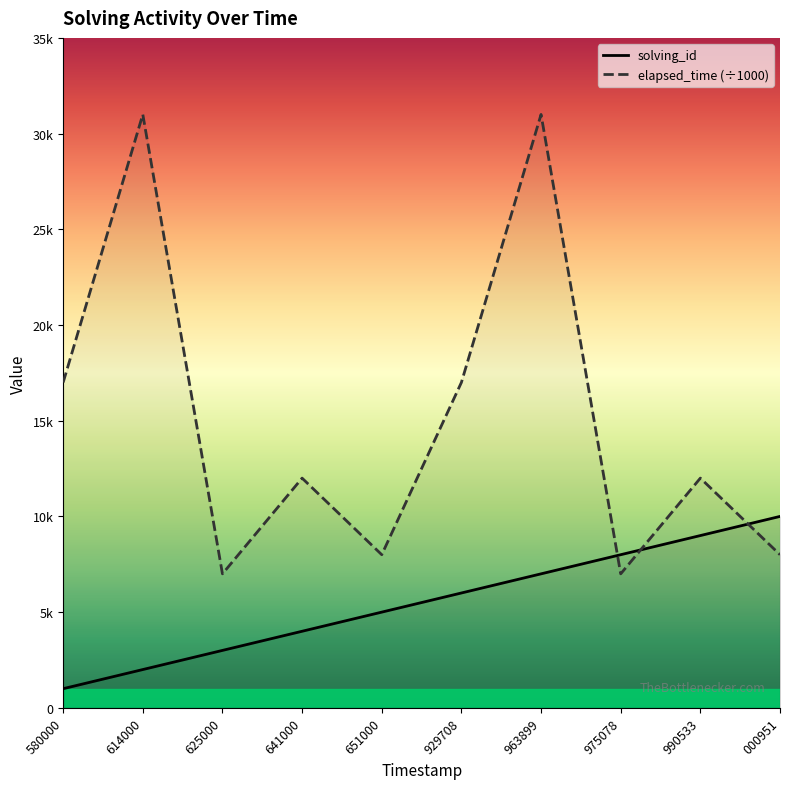

What is the value of the elapsed_time point at the 7th from the left?

31